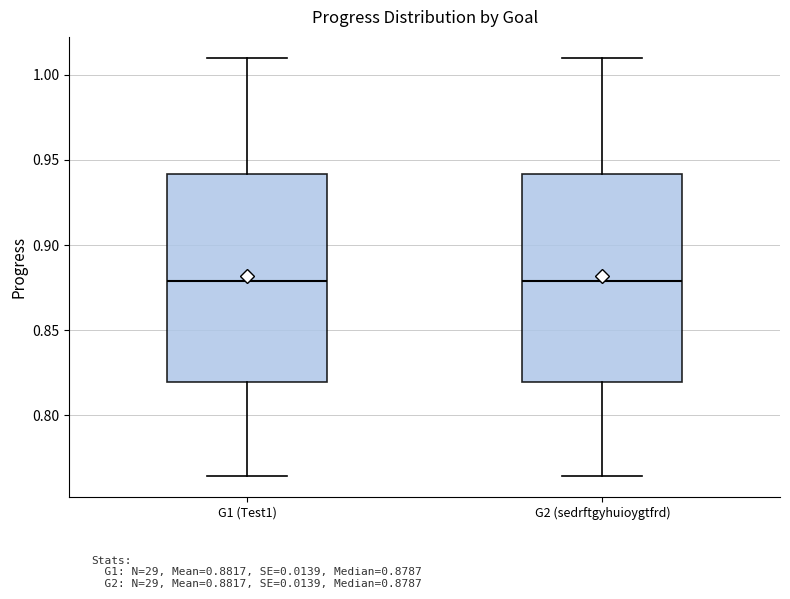

Reading left to right, read every box against the y-axis: the position of its median line, the range the box covers, and the ends of its whiskers. The values are not printed on the chart, so give them approximately, as read against the axis.

G1 (Test1): median 0.880, box 0.820 to 0.940, whiskers 0.765 to 1.010
G2 (sedrftgyhuioygtfrd): median 0.880, box 0.820 to 0.940, whiskers 0.765 to 1.010